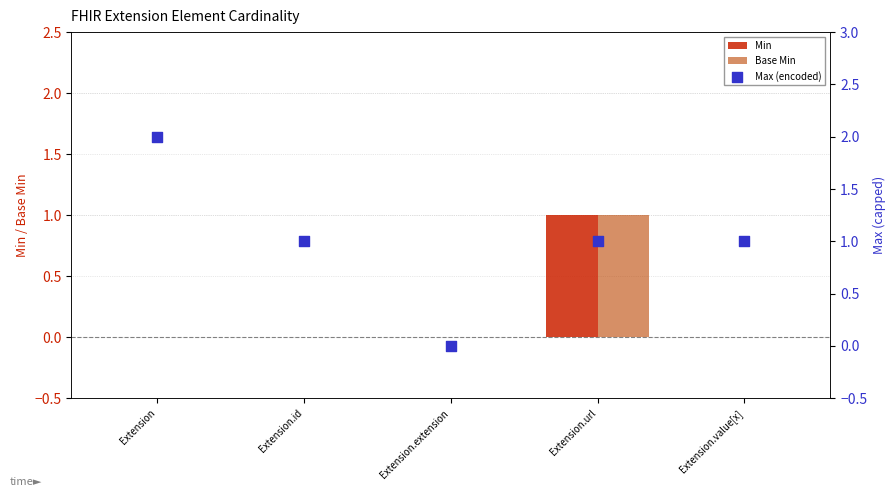

Is the value of Base Min at Extension.extension greater than the value of Min at Extension.extension?

No